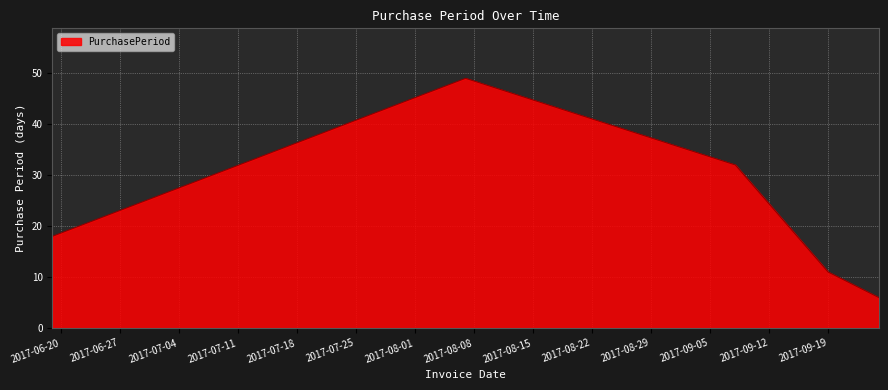

What is the maximum value shown in the chart?

49